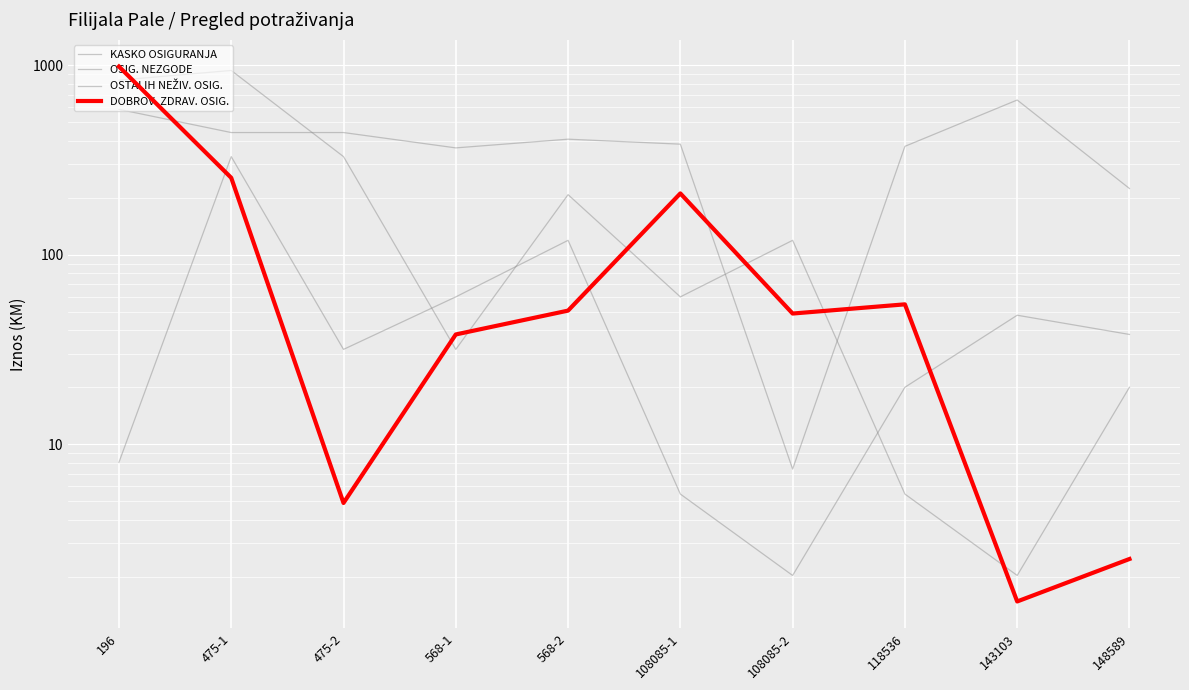

What is the difference between the maximum and minimum values in the OSIG. NEZGODE series?

328.0